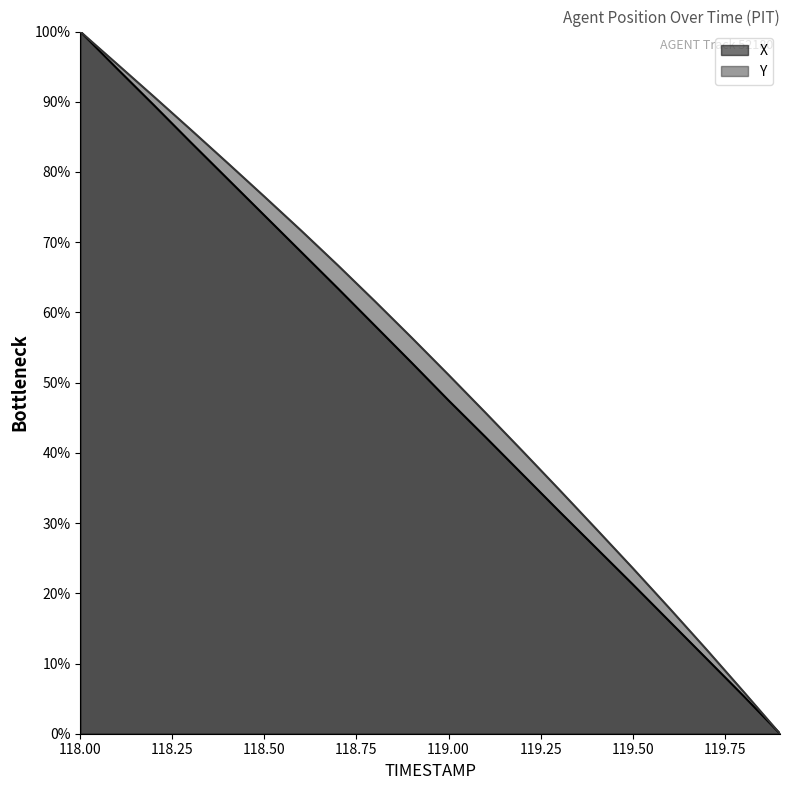

Reading left to right, what are all the values shown in this chart?

X: 118.0=100.0	118.1=94.7	118.2=89.5	118.3=84.2	118.4=79.0	118.5=73.8	118.6=68.6	118.7=63.4	118.8=58.1	118.9=52.8	119.0=47.5	119.1=42.3	119.2=37.0	119.3=31.7	119.4=26.5	119.5=21.3	119.6=16.0	119.7=10.7	119.8=5.4	119.9=0.0
Y: 118.0=100.0	118.1=95.4	118.2=90.7	118.3=86.0	118.4=81.3	118.5=76.5	118.6=71.6	118.7=66.7	118.8=61.6	118.9=56.4	119.0=51.1	119.1=45.7	119.2=40.3	119.3=34.8	119.4=29.2	119.5=23.6	119.6=17.9	119.7=12.0	119.8=6.1	119.9=0.0